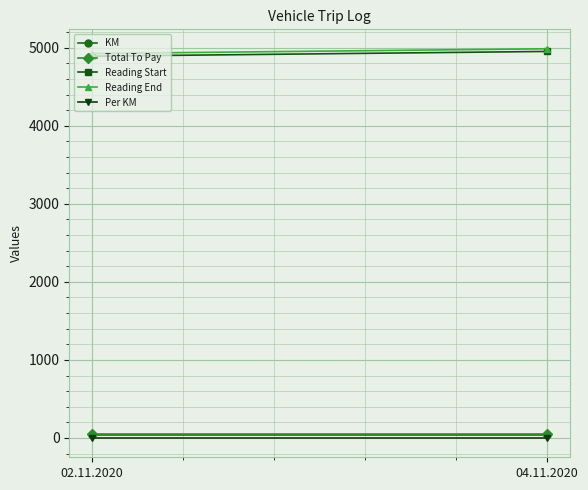

Is it true that Per KM equals 1.5 at 04.11.2020?

True